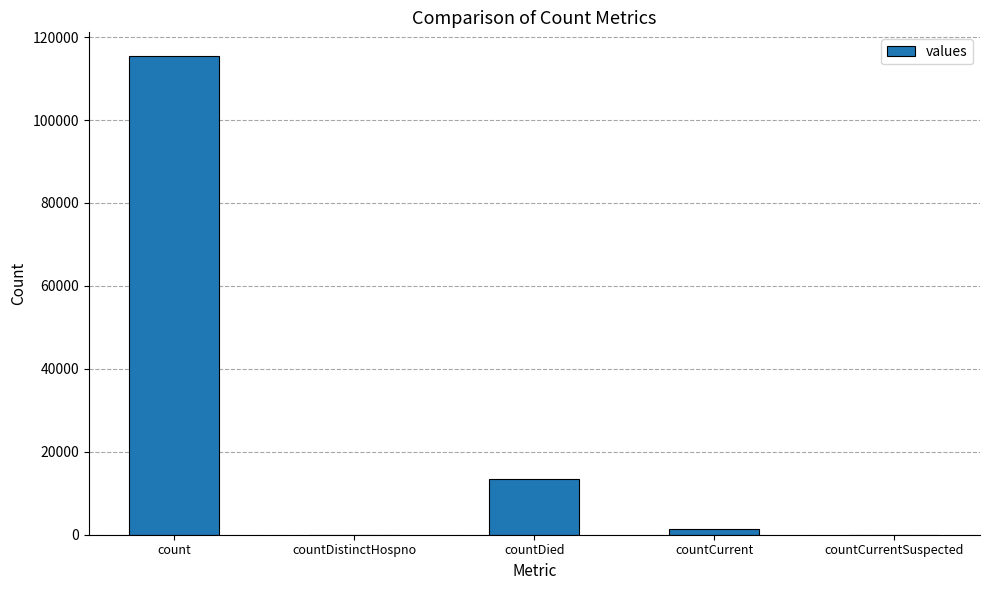

Are the bars horizontal?

No